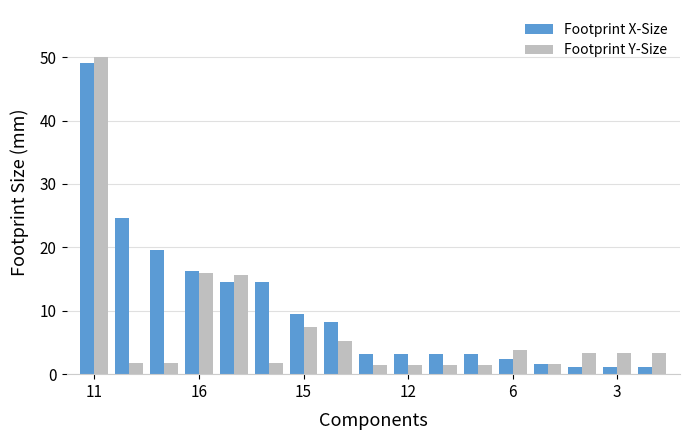

At how many categories does at least one series exceed 13?

6